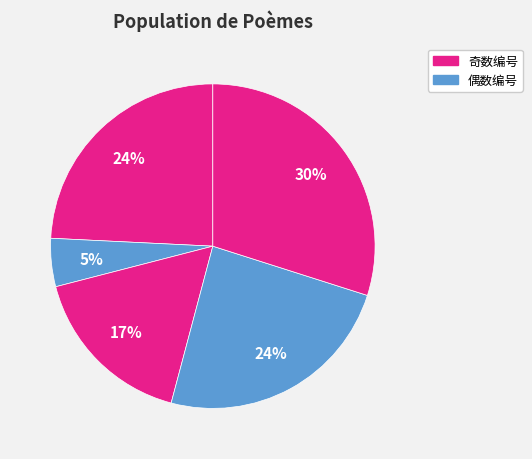

Count the number of slices in the pie.

5